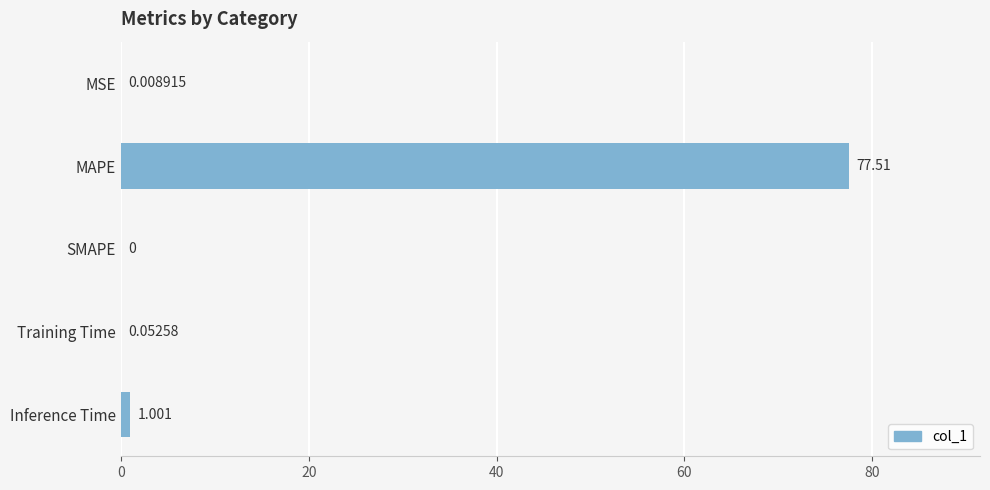

Between Inference Time and MAPE, which is larger?

MAPE